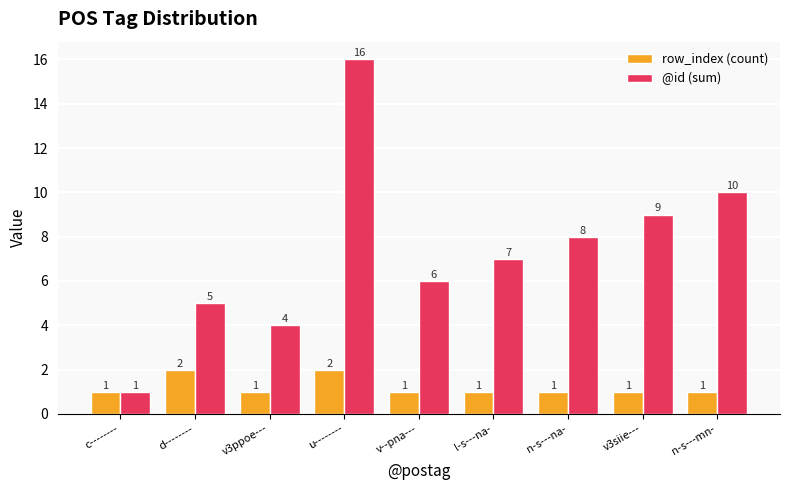

What is the sum of all @id (sum) values?

66